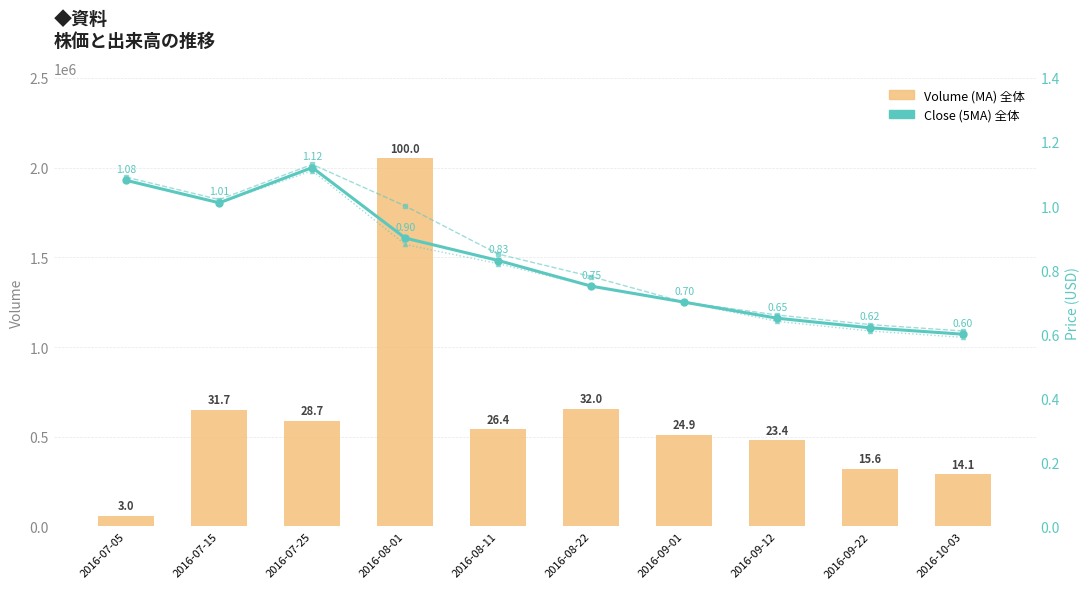

How many distinct data groups are displayed?

4